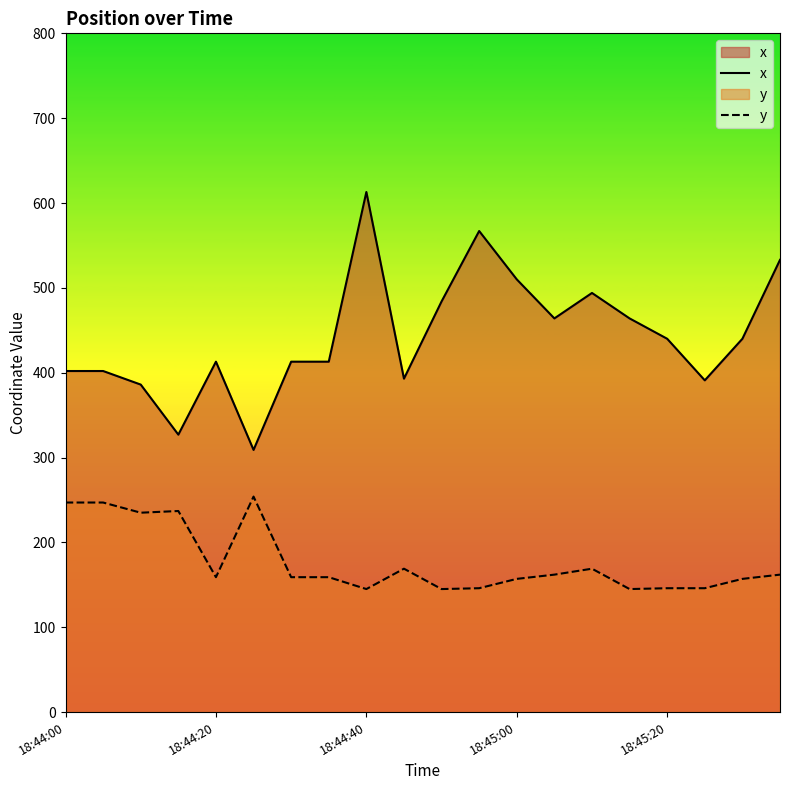

Read the x value at 9.

393